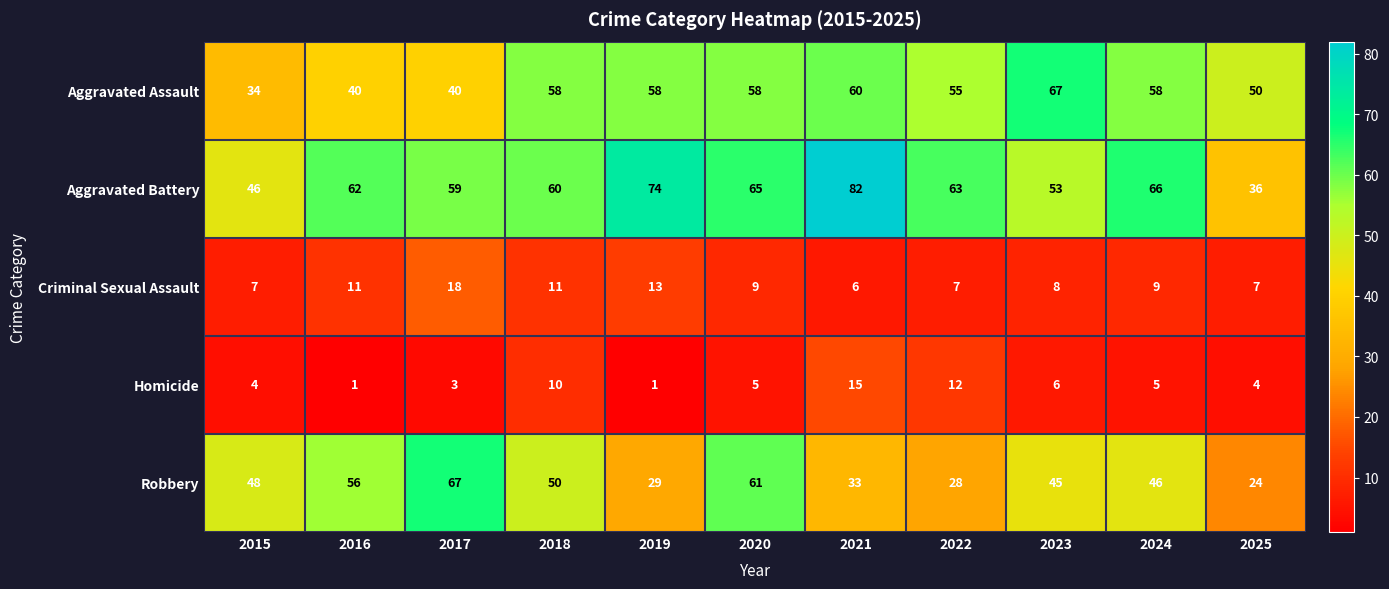

Is the value of Robbery at 2025 greater than the value of Aggravated Battery at 2024?

No